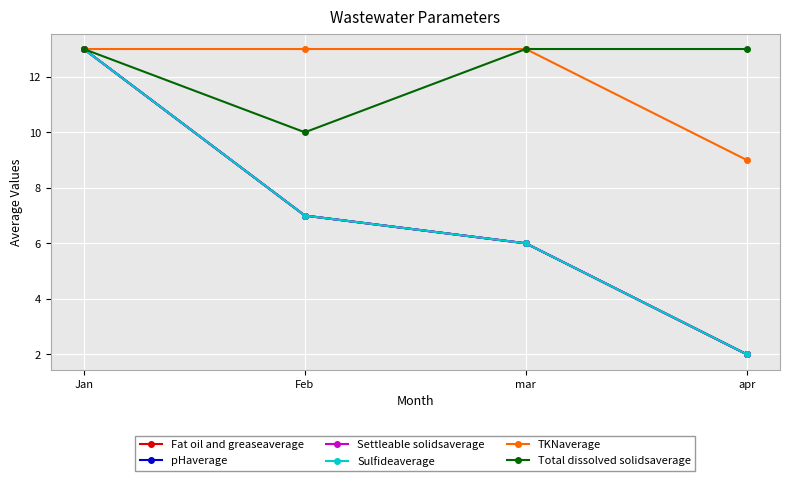

Is this an area chart (filled region under the line)?

No